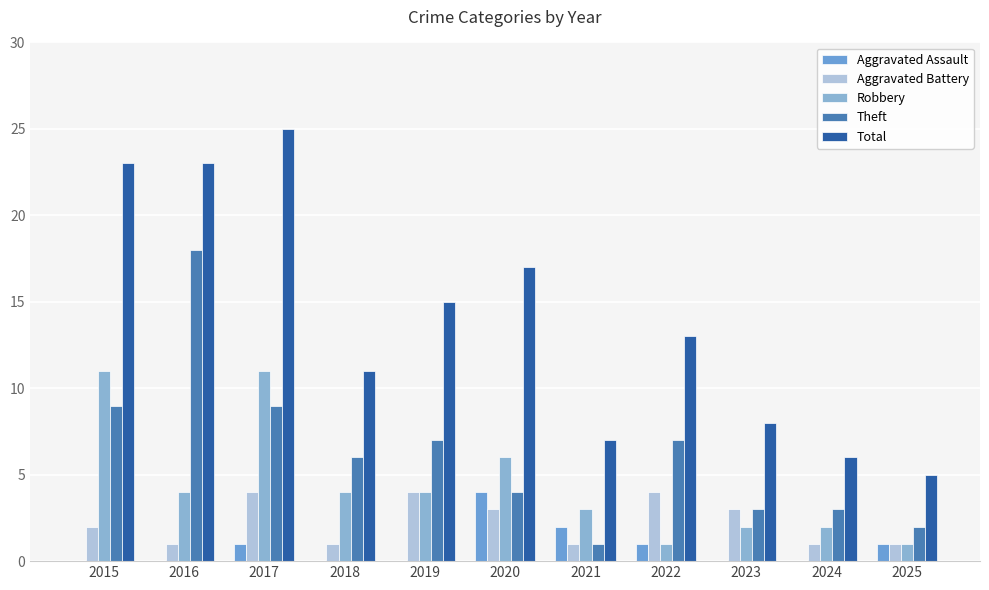

What is the total value across all series at 2025?

10